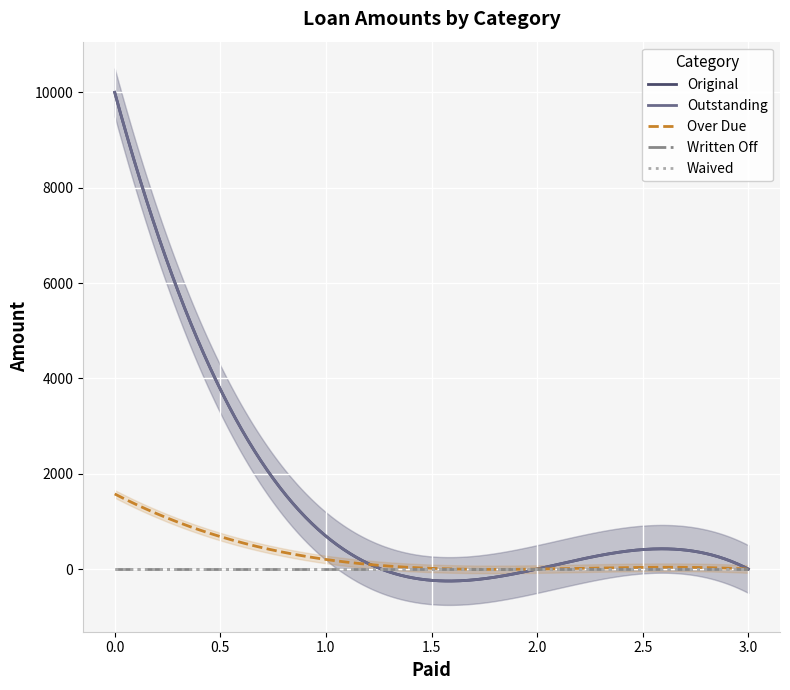

Between 0 and 0, which series saw the biggest shift?

Original